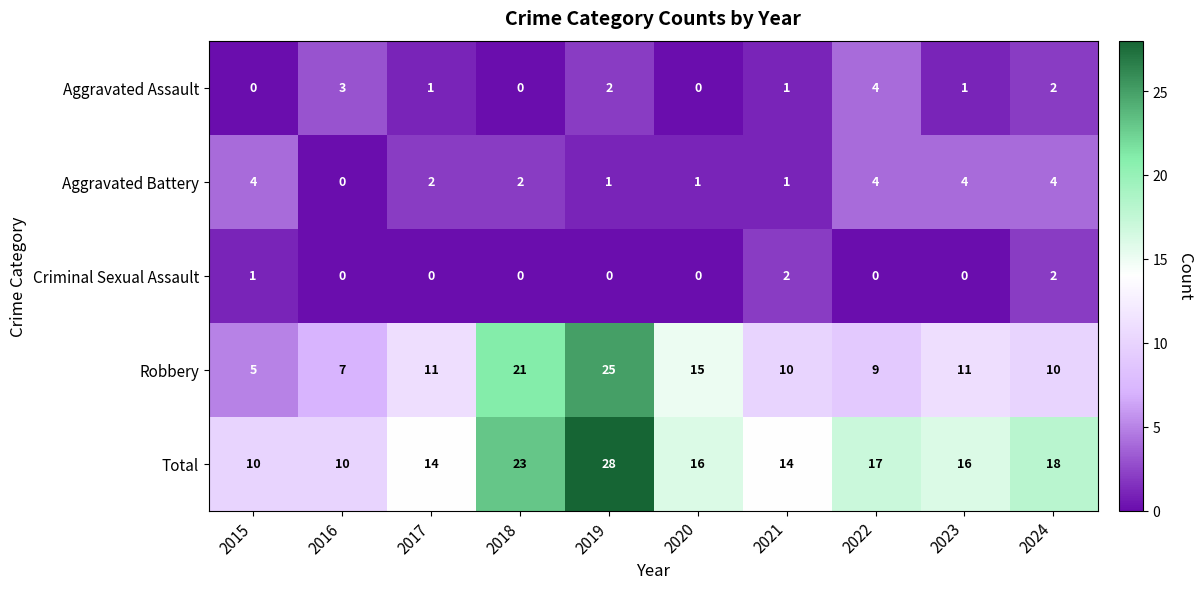

What is the greatest value displayed?

28